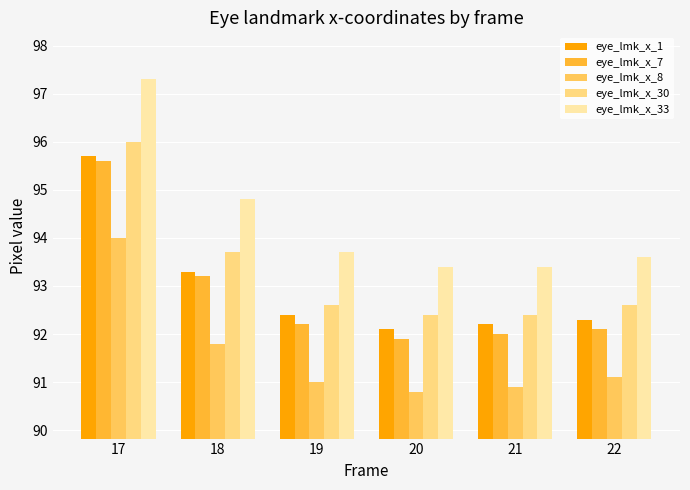

How many bars are there in total?

30